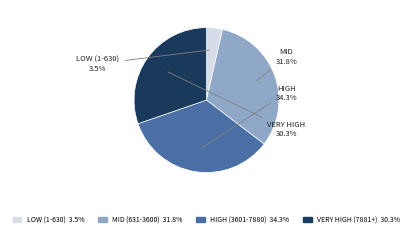

Is there any slice that represents more than half of the pie?

No